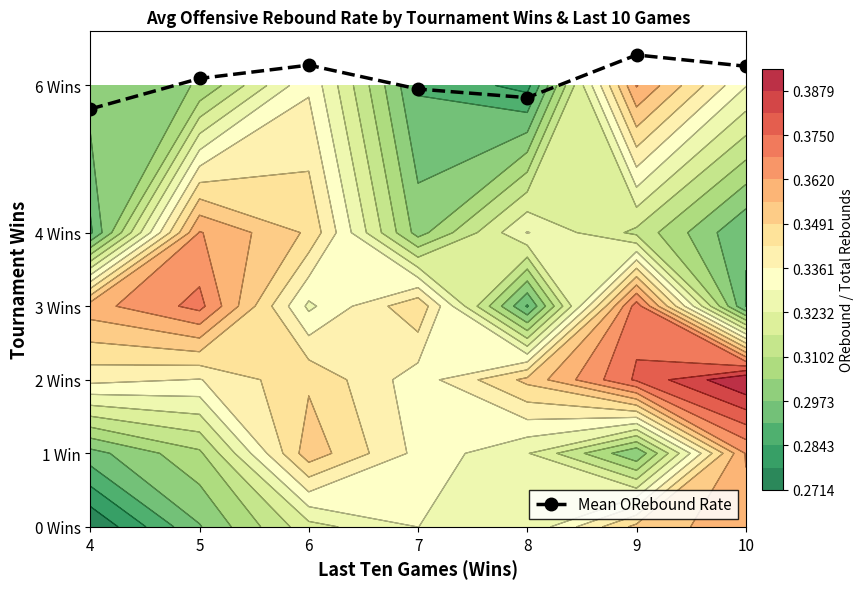

What value does the data have at 4?

5.7